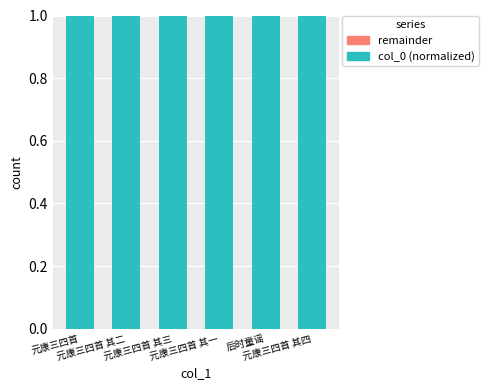

What position from the left is 后时童谣?

5